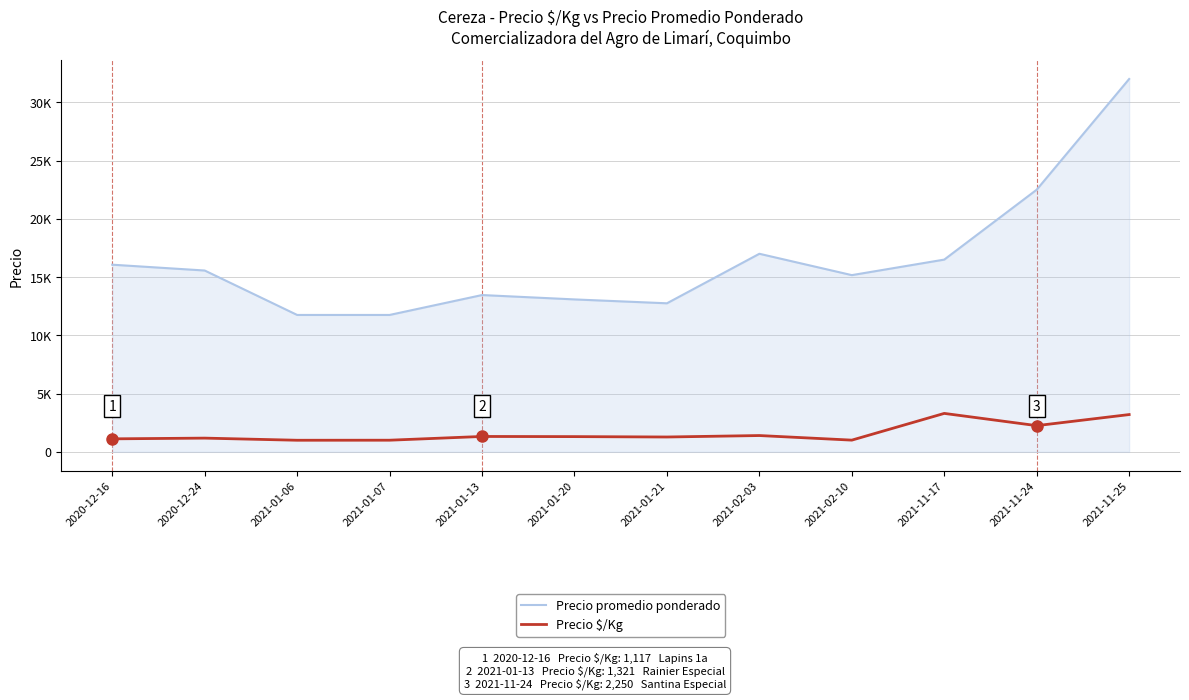

At which category does Precio $/Kg reach its first local peak?

2020-12-24